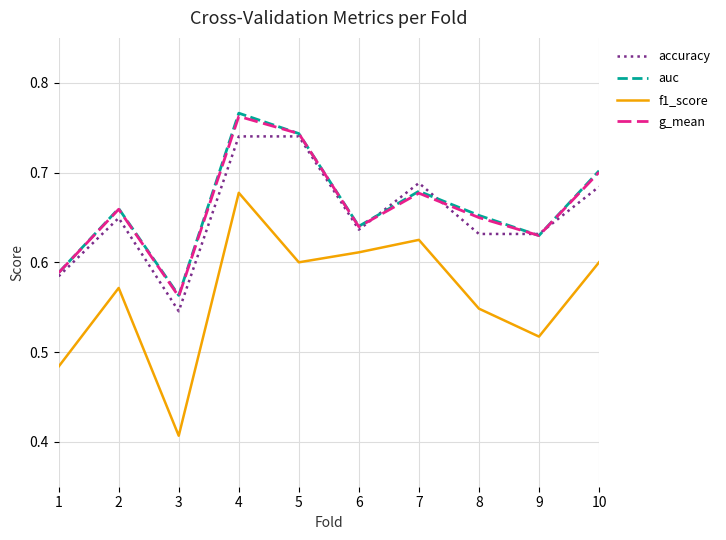

Which series has the largest range (max minus min)?

f1_score